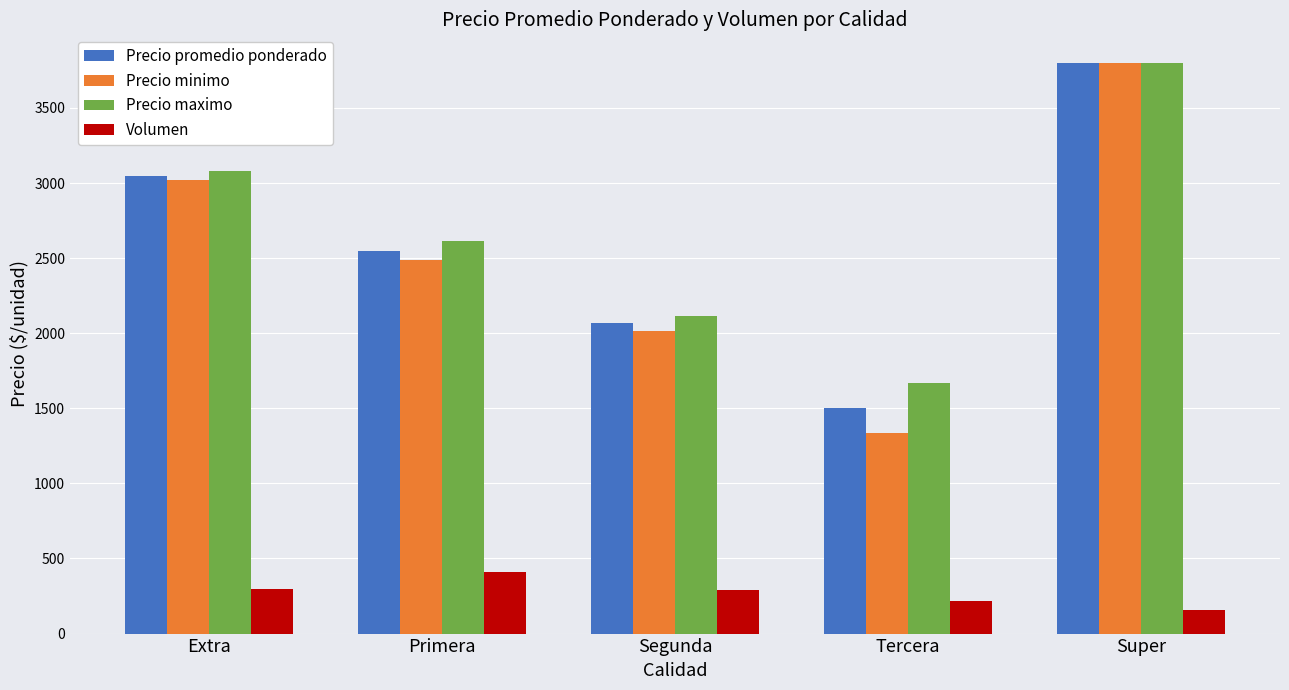

What is the sum of the Volumen values at Tercera and Primera?

629